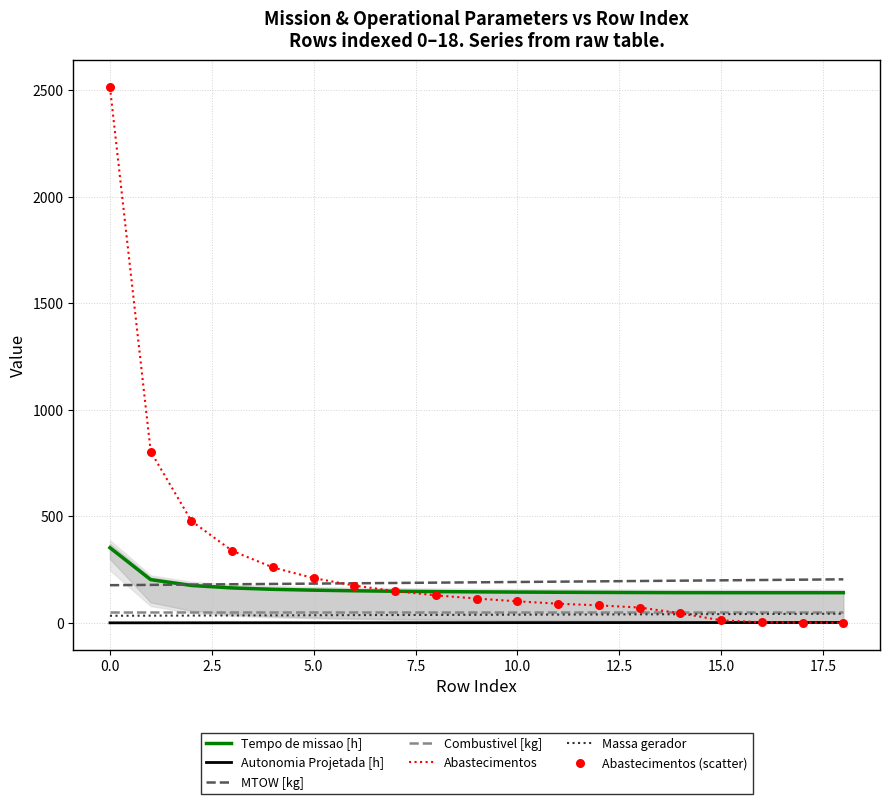

What is the greatest value displayed?

2514.0